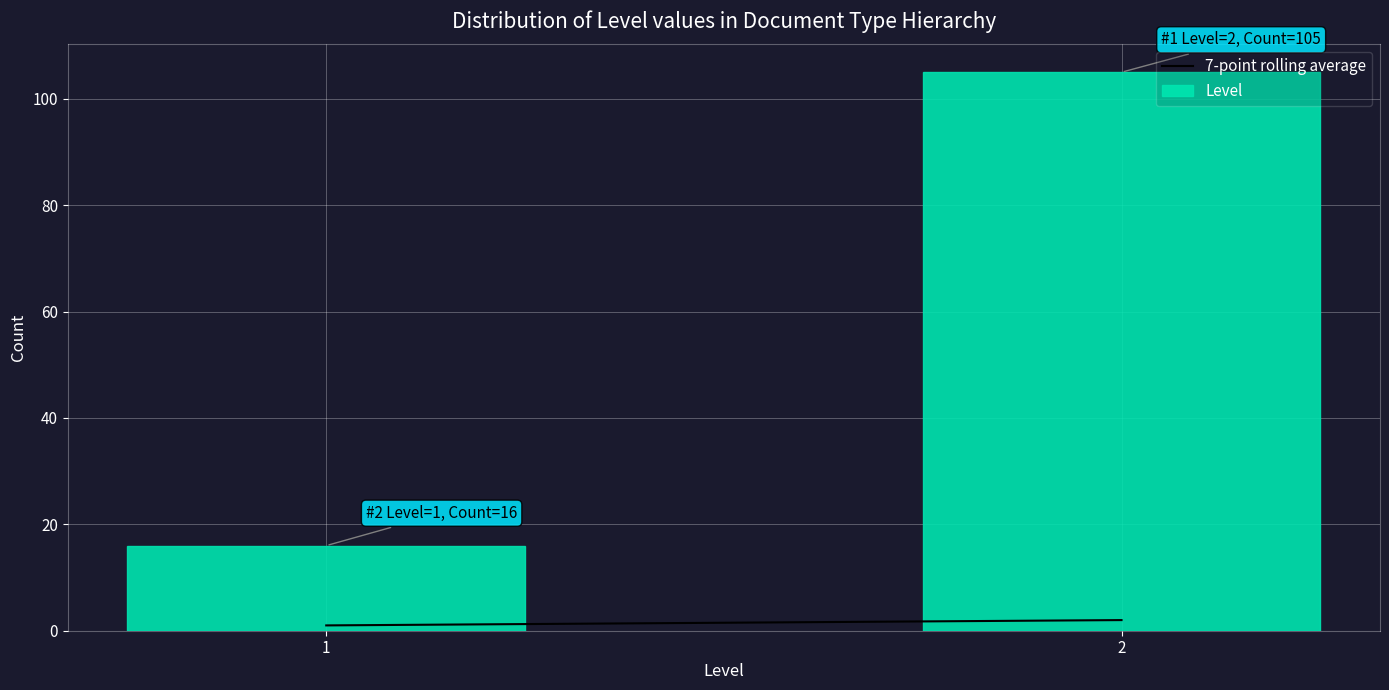

Reading right to left, what are all the values shown in this chart?

2=105	1=16